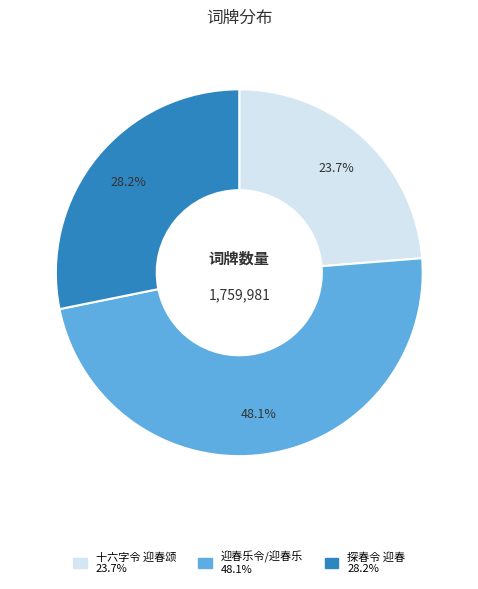

True or false: 迎春乐令/迎春乐 accounts for 33% of the total.

False